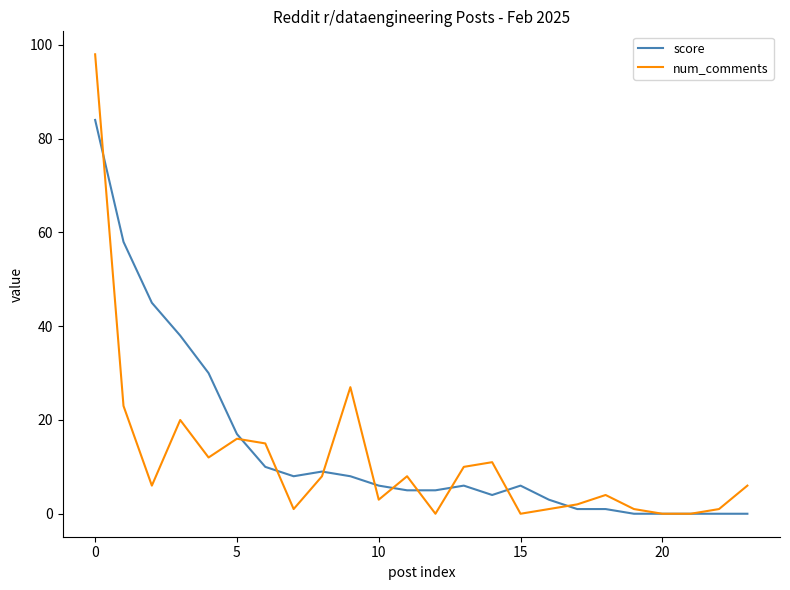

What is the greatest value displayed?

98